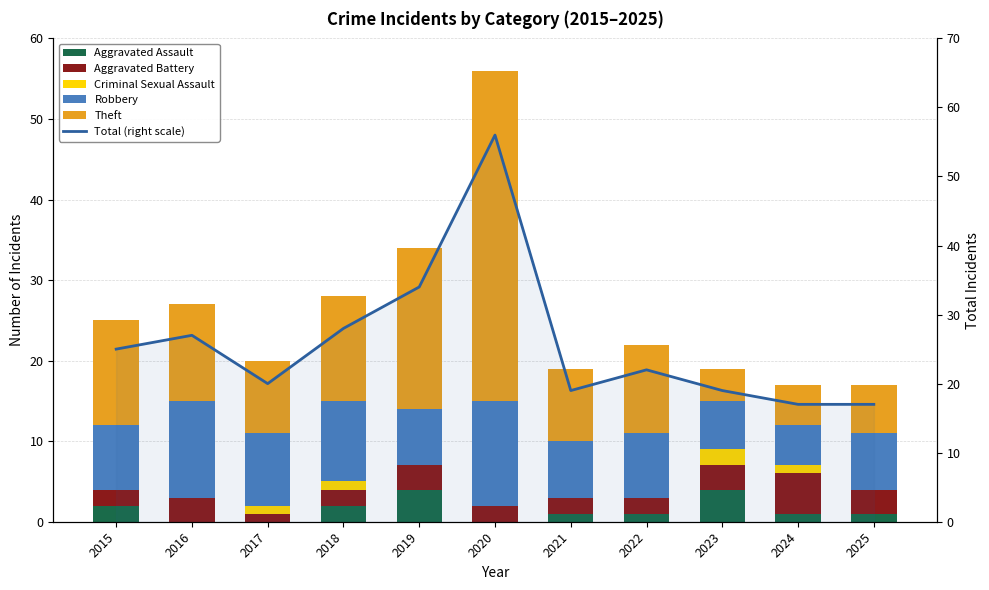

How many values in the Aggravated Assault series are below 1?

3